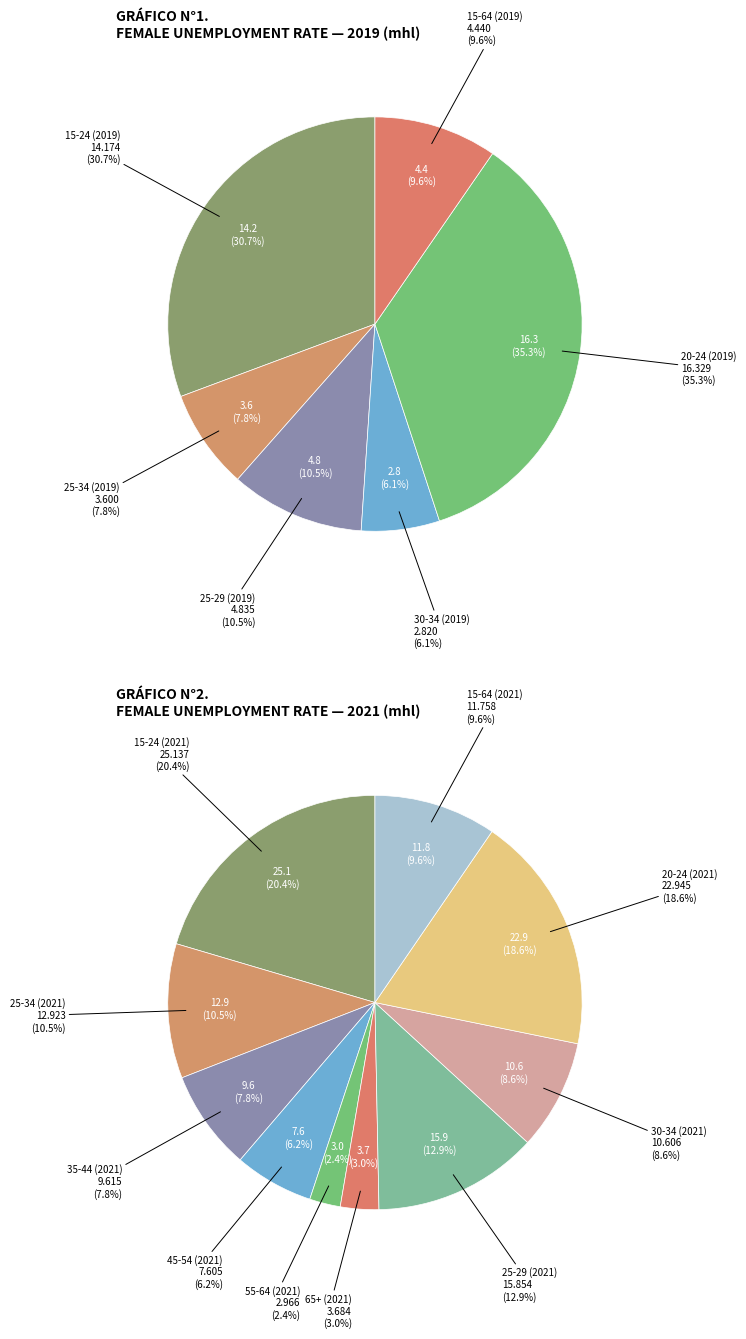

To the nearest percent, what portion does y25_29 represent?

10%